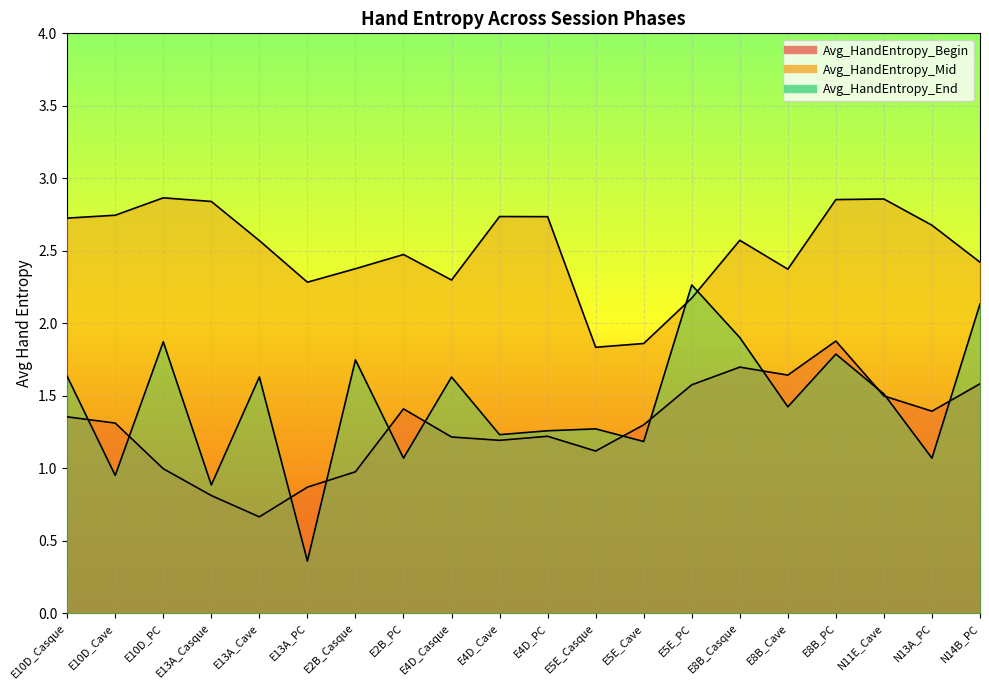

Between E5E_Cave and E5E_PC, which is larger?

E5E_PC